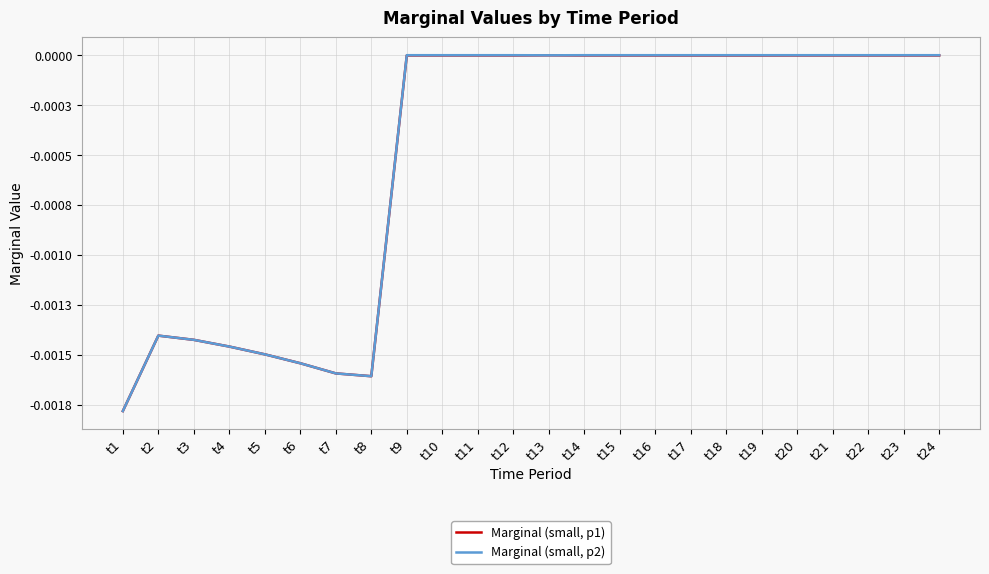

What are all the series names shown in the legend?

Marginal (small, p1), Marginal (small, p2)